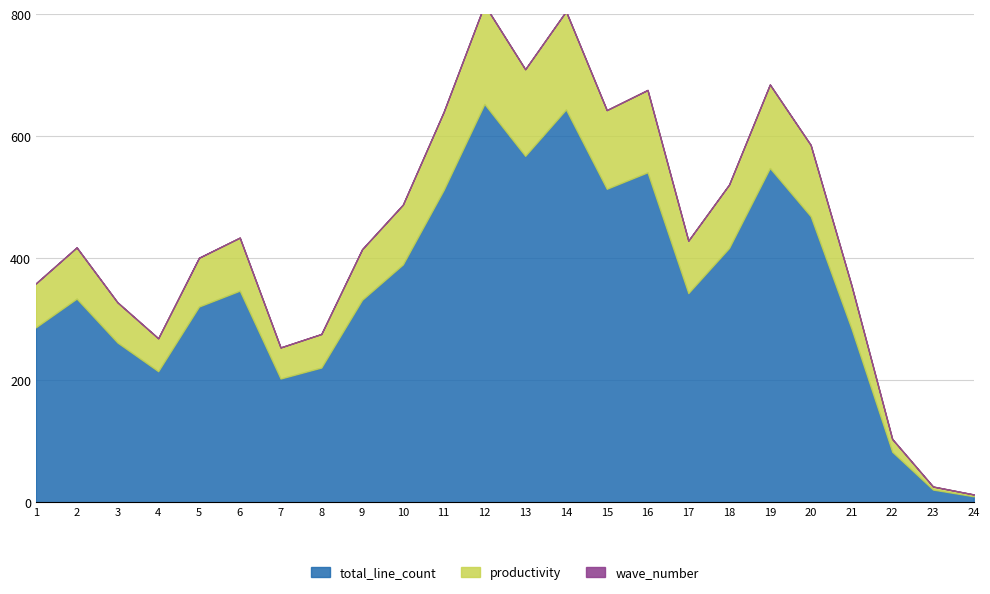

What is the value of the productivity point at the 22nd from the left?

21